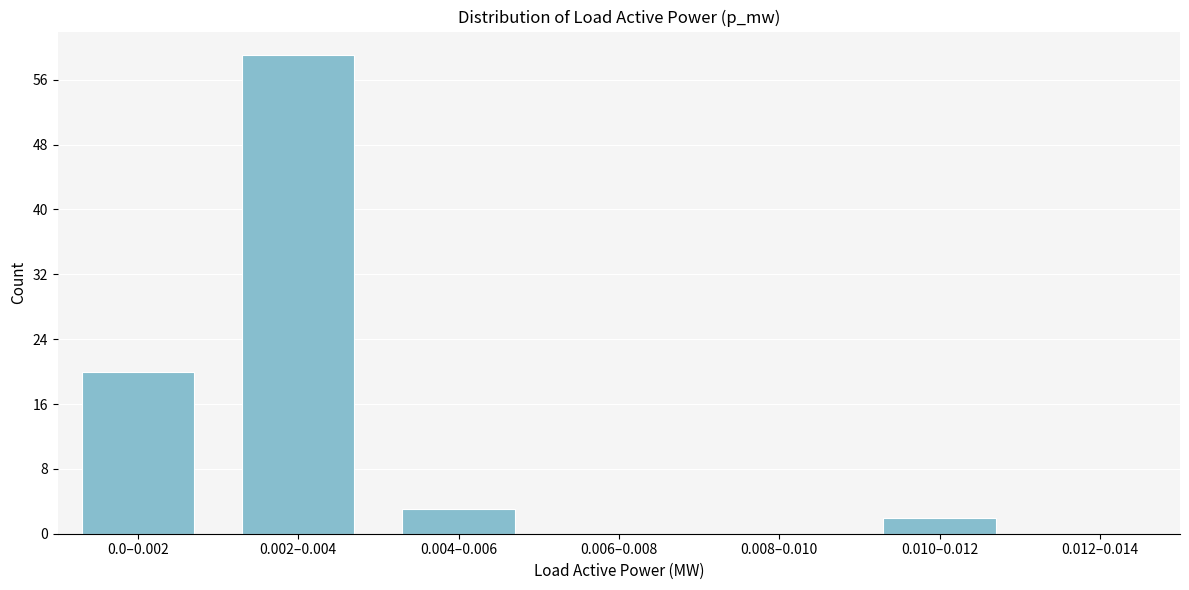

Reading right to left, what are all the values shown in this chart?

0.012–0.014=0	0.010–0.012=2	0.008–0.010=0	0.006–0.008=0	0.004–0.006=3	0.002–0.004=59	0.0–0.002=20